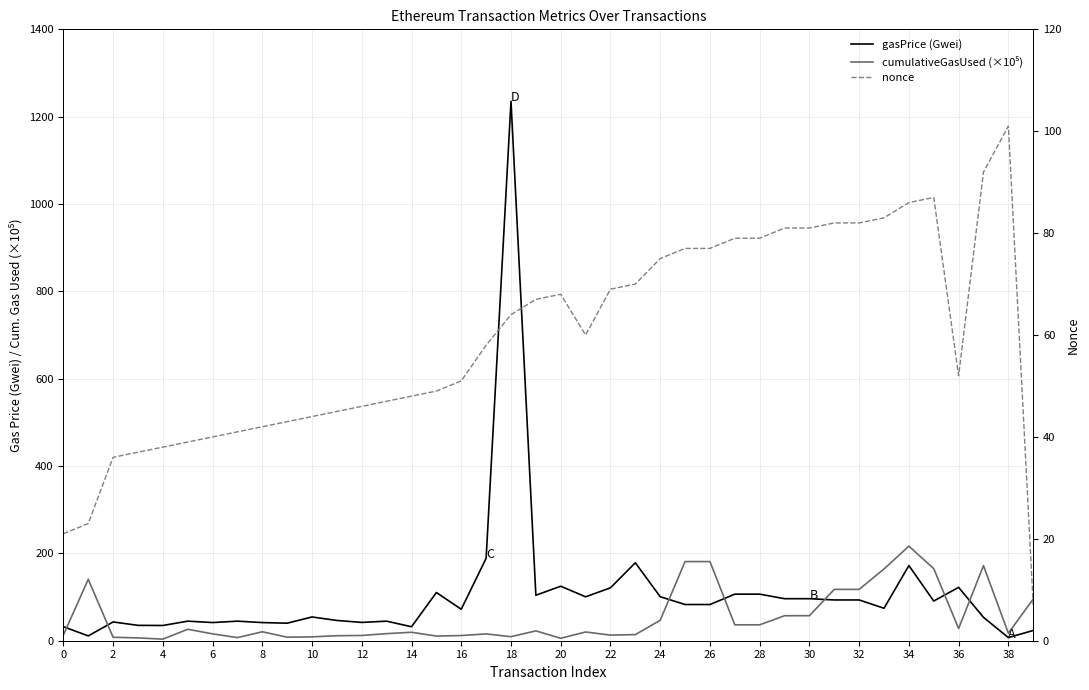

What is the difference between the maximum and minimum values in the gasPrice (Gwei) series?

1228.0